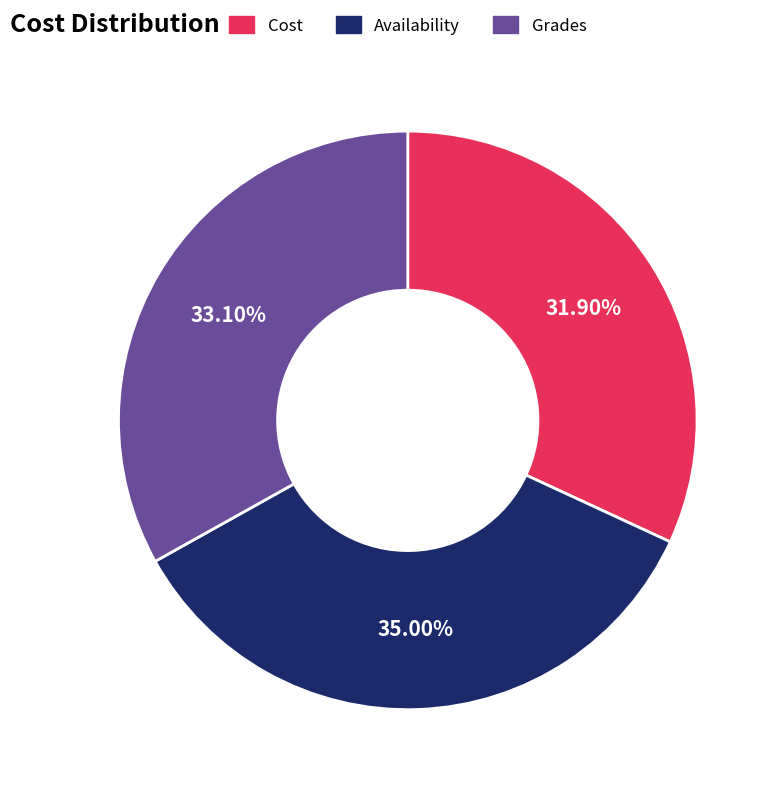

True or false: Cost accounts for 32% of the total.

True